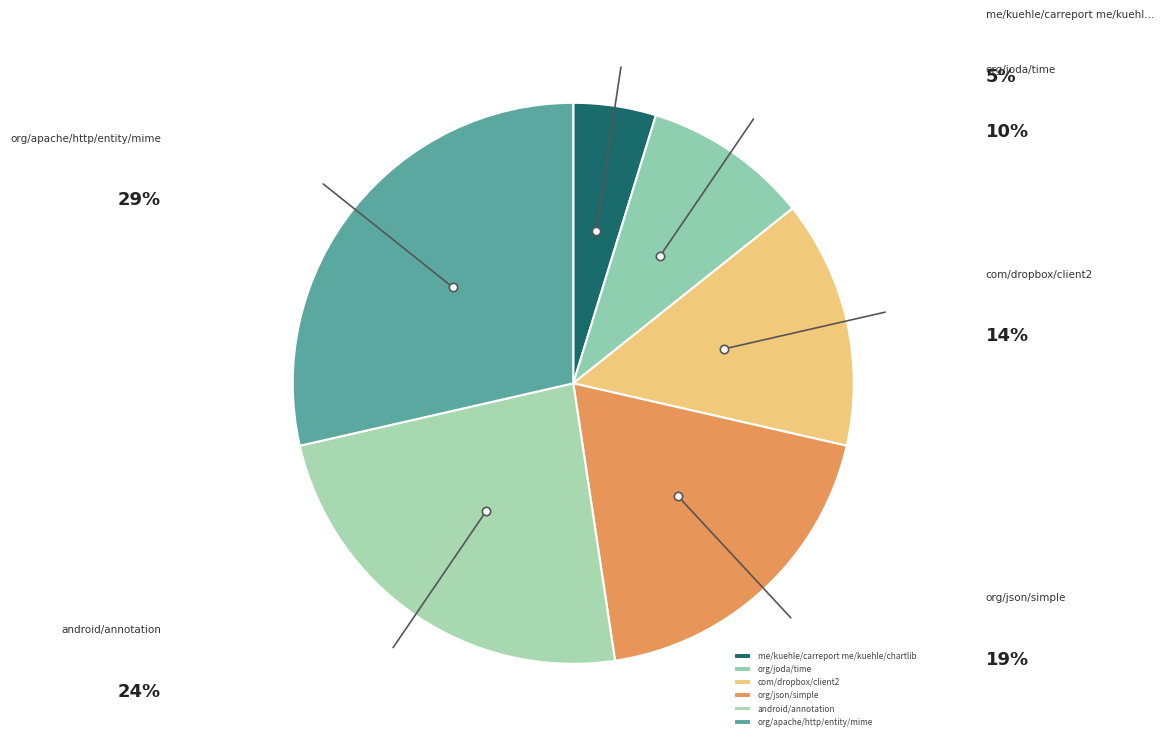

To the nearest percent, what is the average slice percentage?

17%